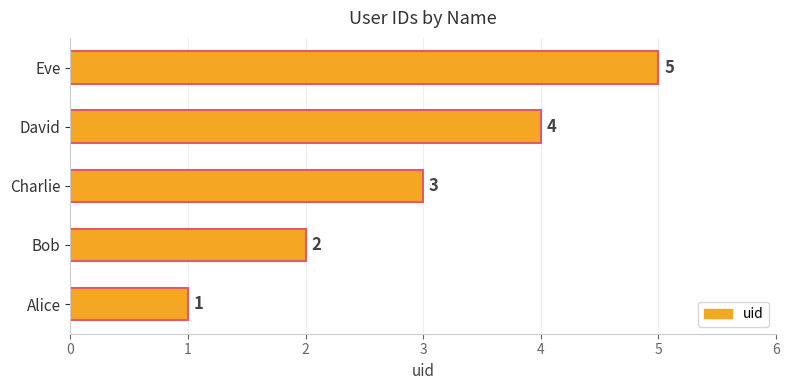

What is the smallest value displayed?

1